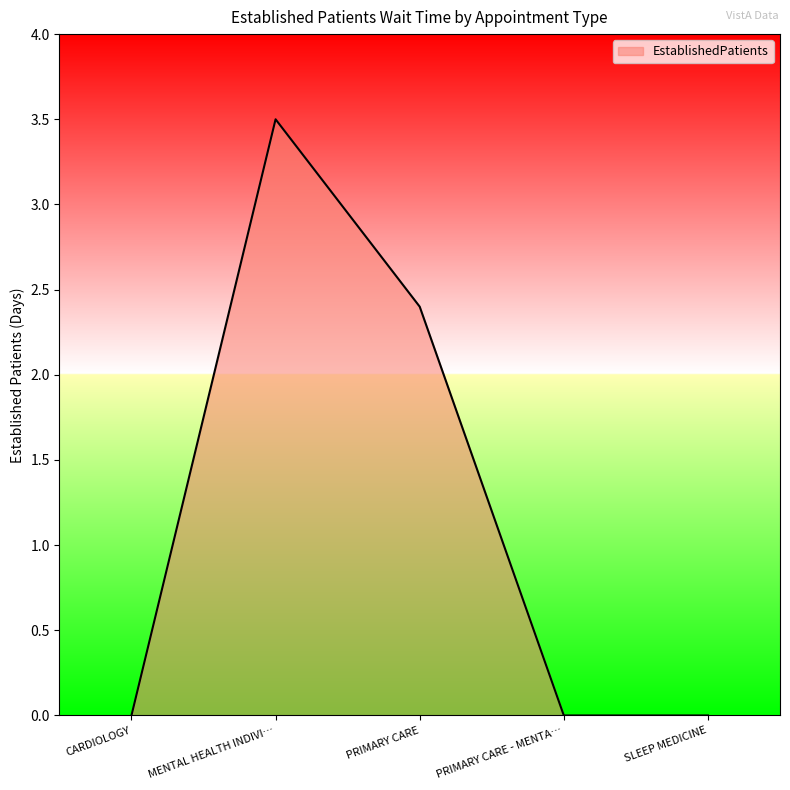

At which category does the data reach its first local peak?

MENTAL HEALTH INDIVI…